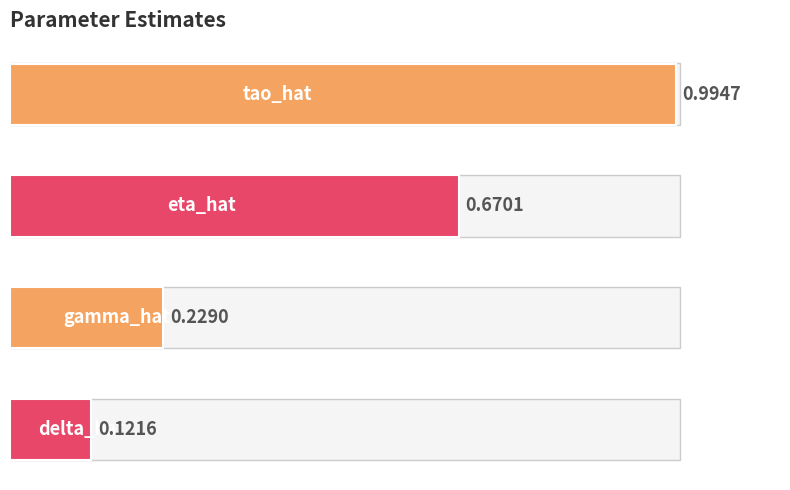

What is the difference between the maximum and minimum values?

0.9